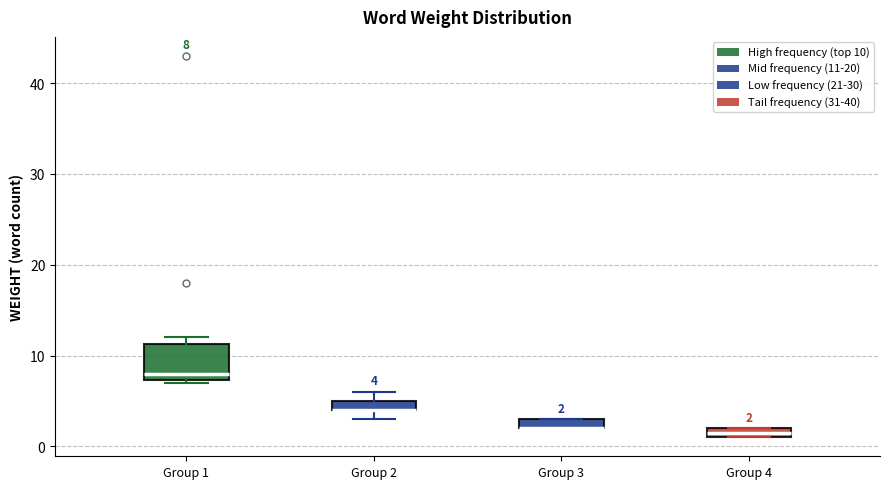

Comparing the boxes themselves (not the whiskers), which one is the tallest?

Group 1